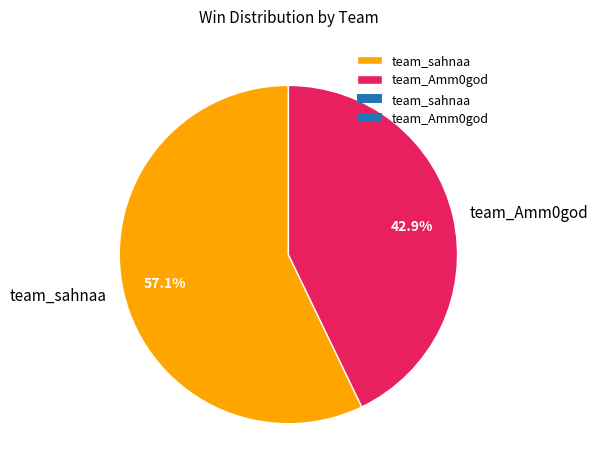

To the nearest percent, what is the combined percentage of team_sahnaa and team_Amm0god?

100%